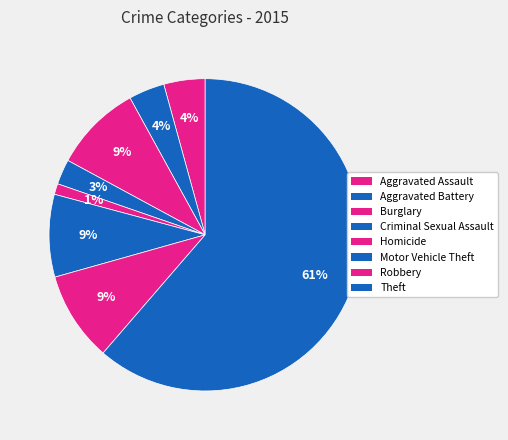

To the nearest percent, what portion does Homicide represent?

1%